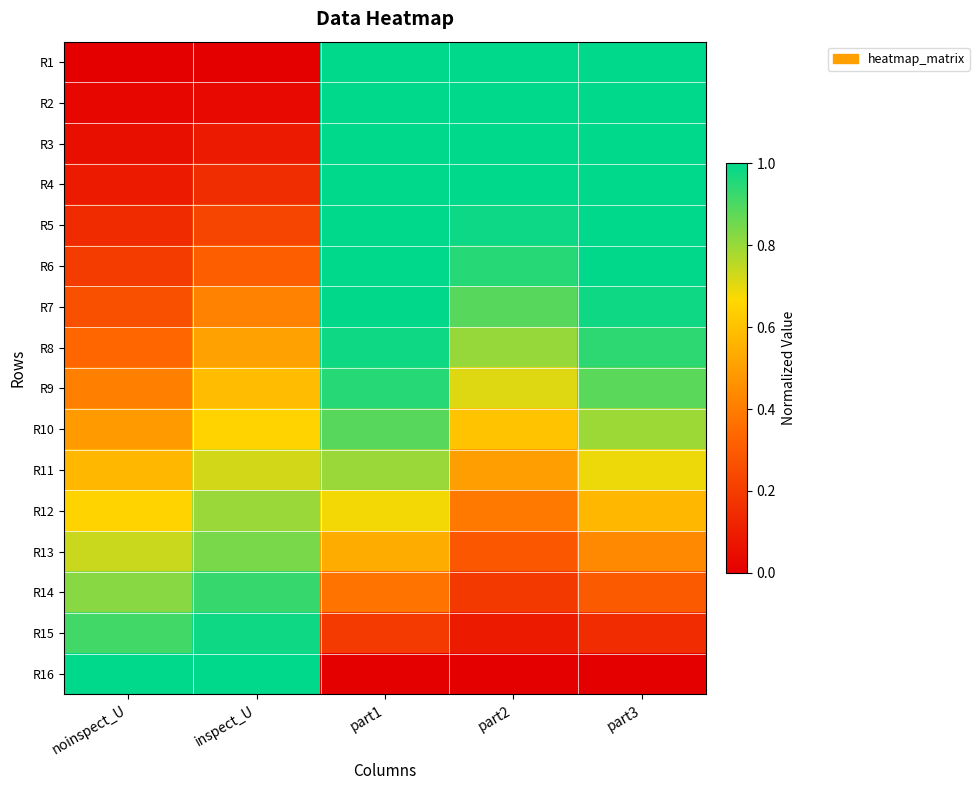

Which series has the largest total across all categories?

R8